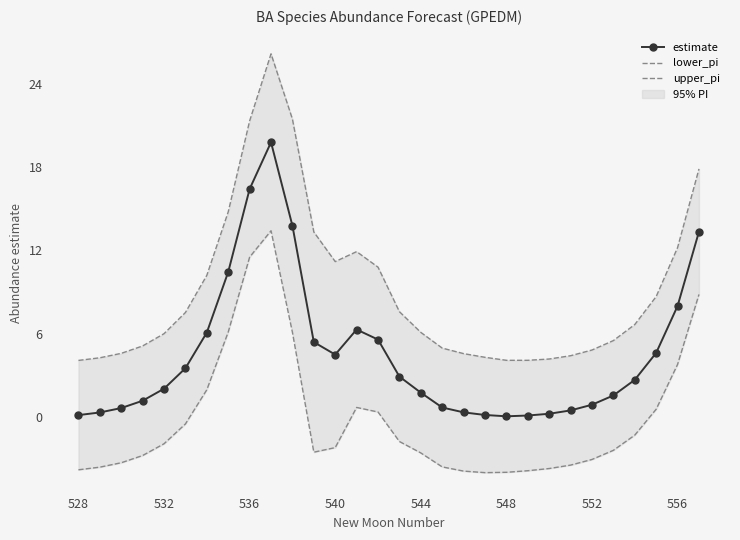

True or false: estimate has more than 0 points higher than both neighbors.

True